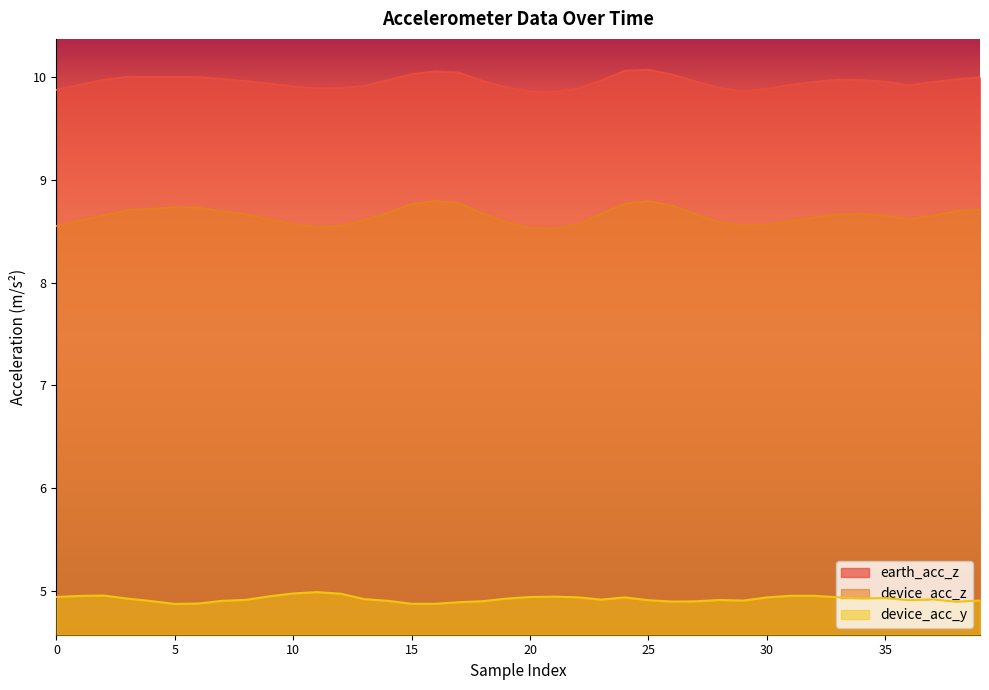

List the series in order of their overall mean, highest first.

earth_acc_z, device_acc_z, device_acc_y